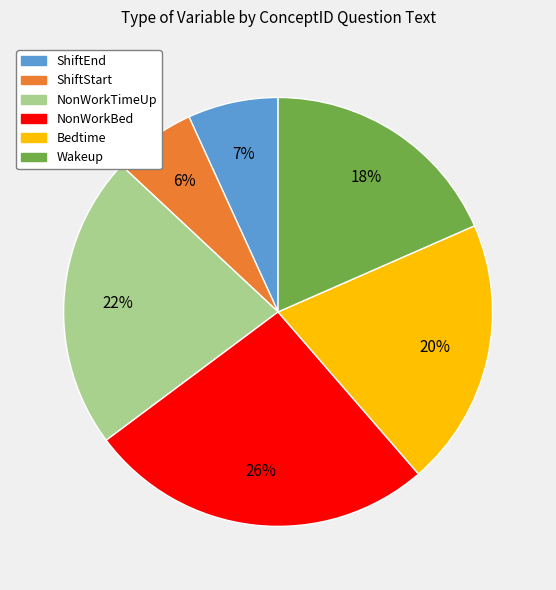

Combined, do ShiftEnd and Bedtime account for over 50%?

No